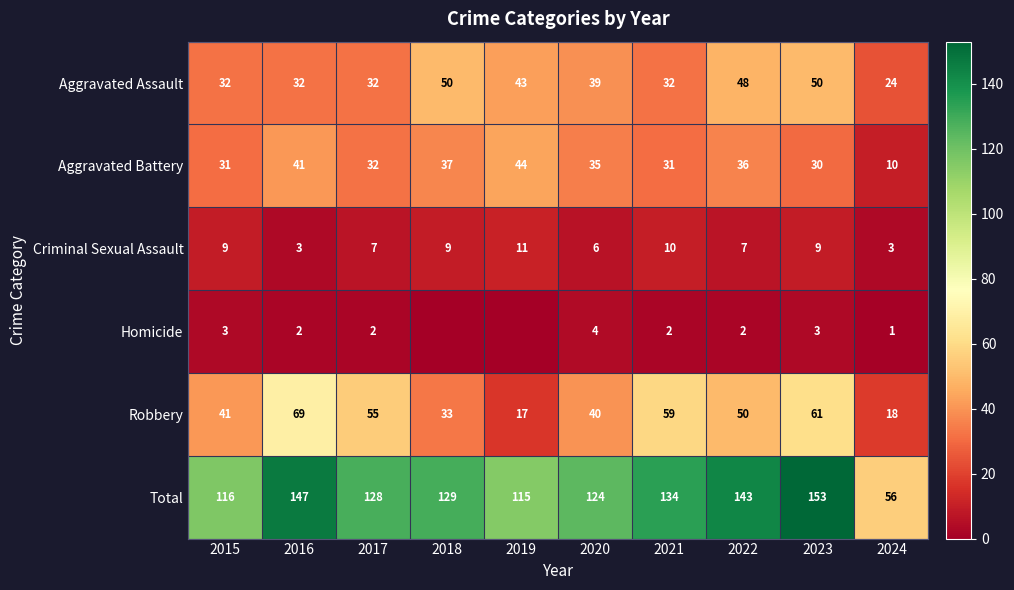

What is the minimum value for Total?

56